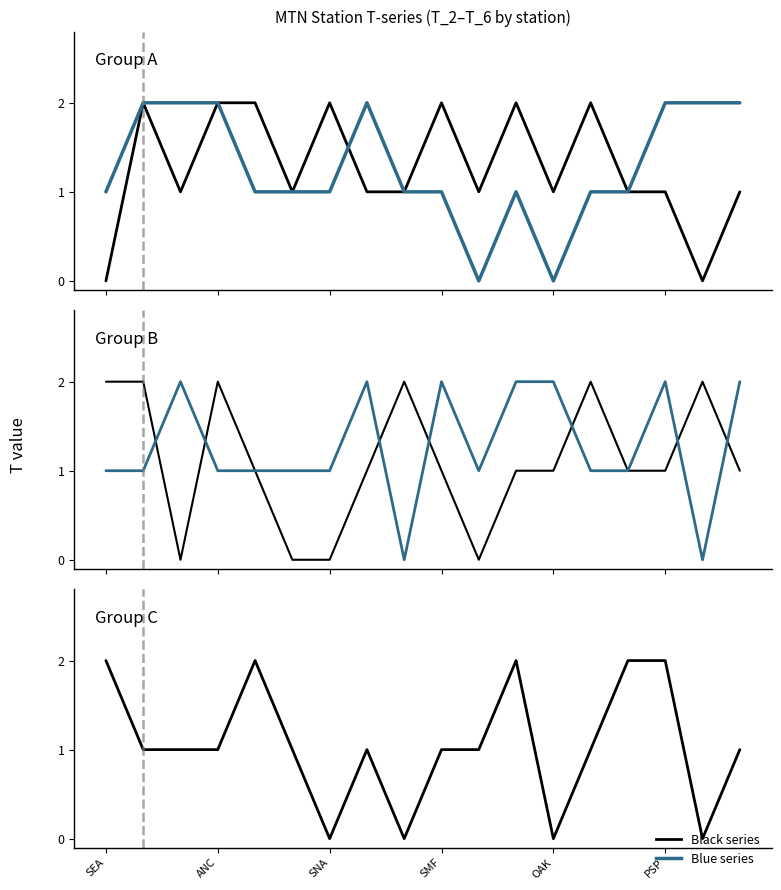

The T_2 series shows 1 at 17. True or false?

True